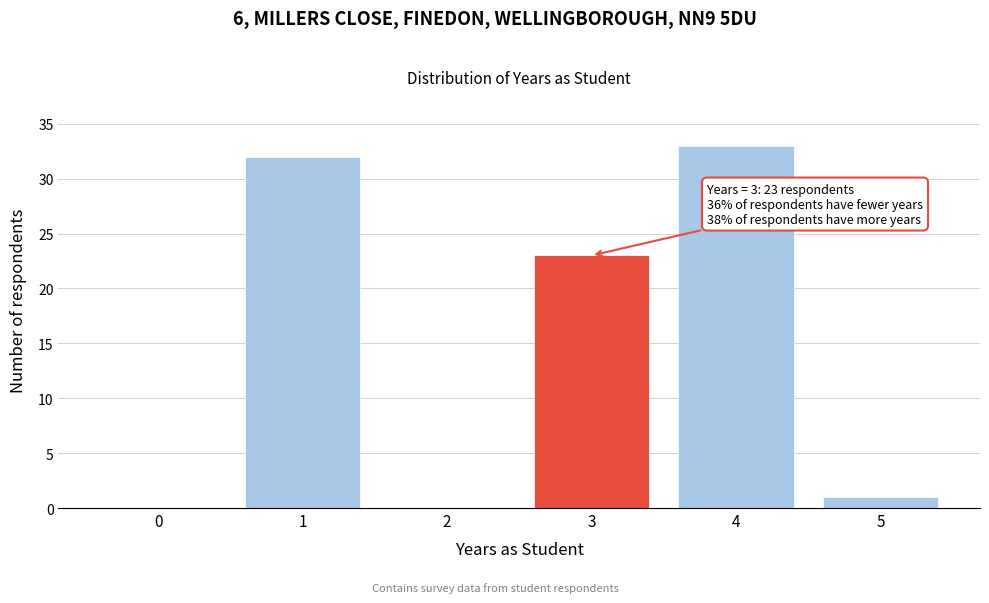

Reading left to right, transcribe all the data shown in this chart.

0=0	1=32	2=0	3=23	4=33	5=1